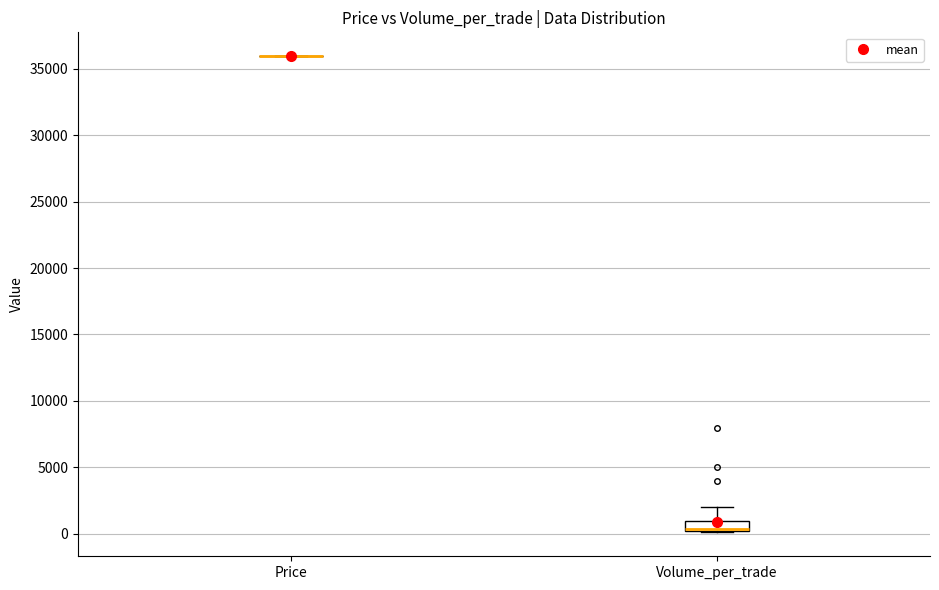

Reading left to right, transcribe this box plot: for each box, give where its median line is, the range the box spans, and where its two whiskers end, as read against the y-axis. The values are not printed on the chart, so give them approximately, as read against the axis.

Price: box collapsed to a line at 36000, whiskers 36000 to 36000
Volume_per_trade: median 500 (drawn on the box's lower edge), box 0 to 1000, whiskers 0 to 2000